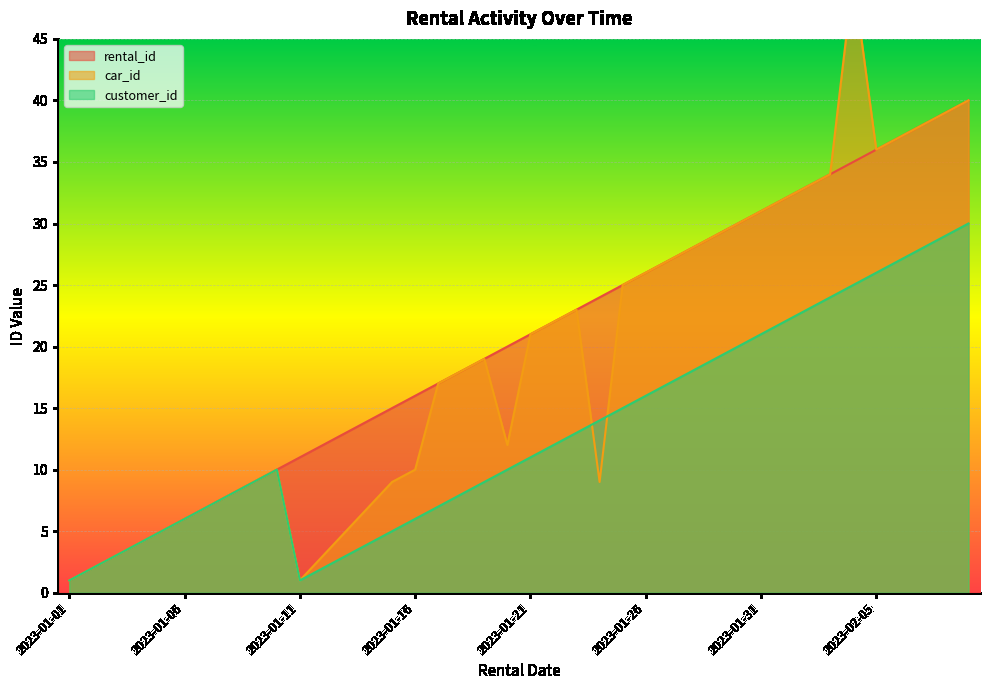

Between 2023-01-04 and 2023-01-05, which series saw the biggest shift?

rental_id